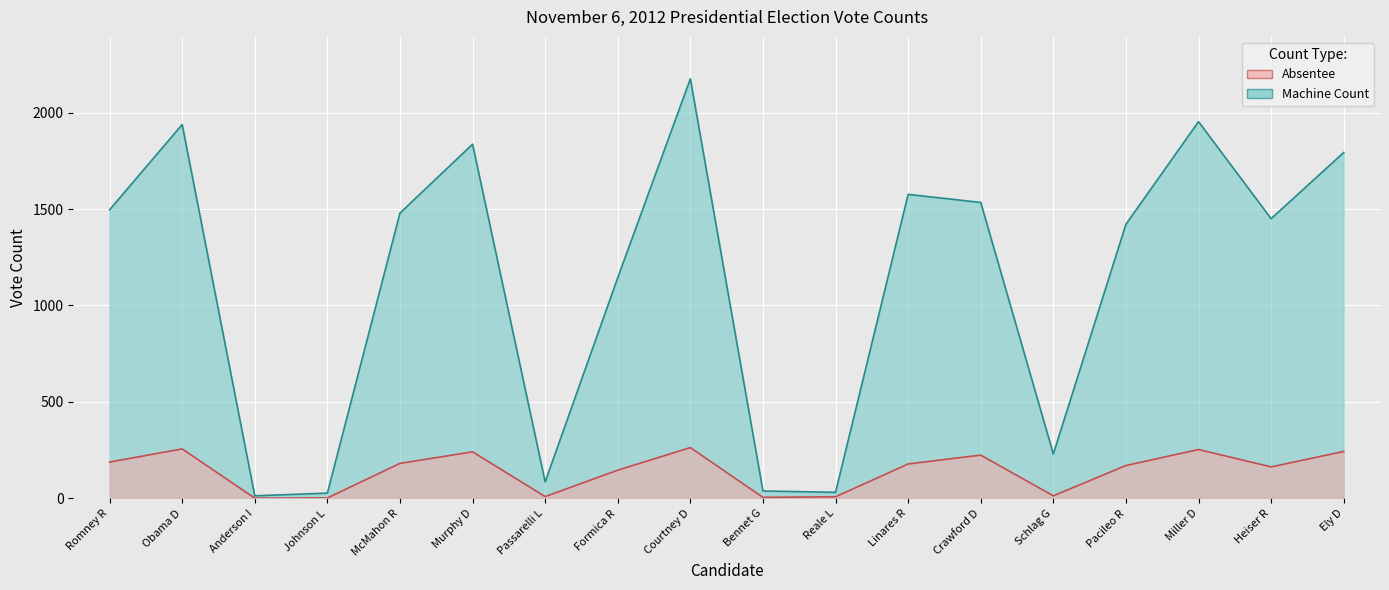

At which category is the sum across all series the highest?

Courtney D